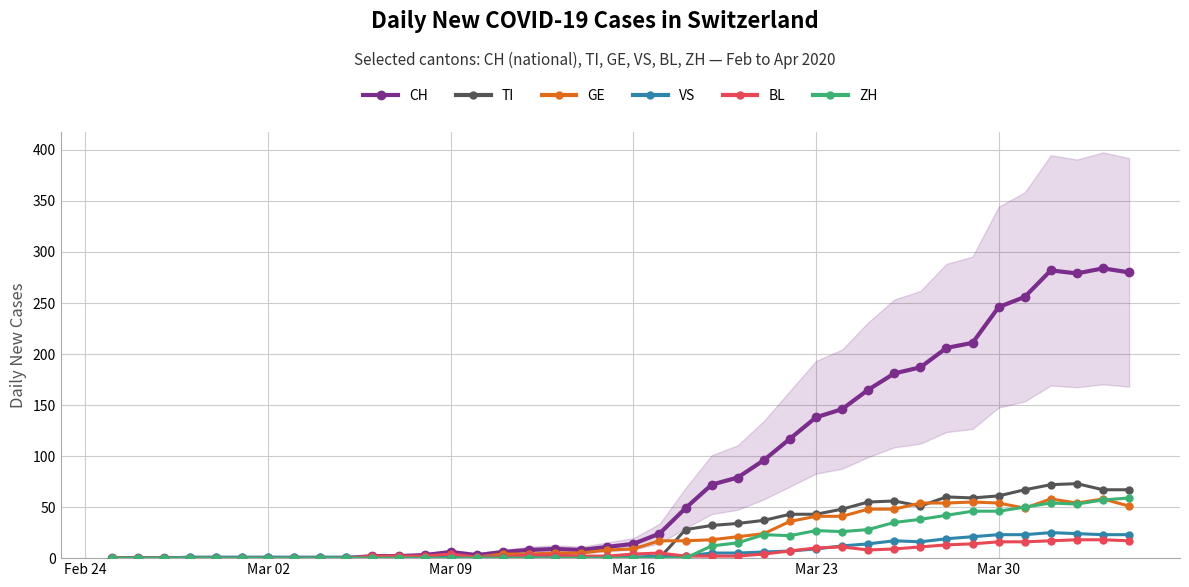

What is the value of the CH point at the 16th from the left?

6